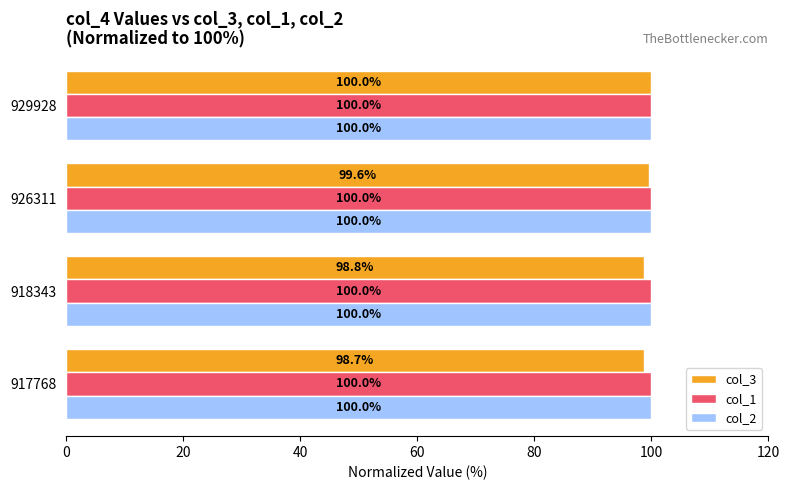

Rank the categories by col_3 value from highest to lowest.

929928, 926311, 918343, 917768